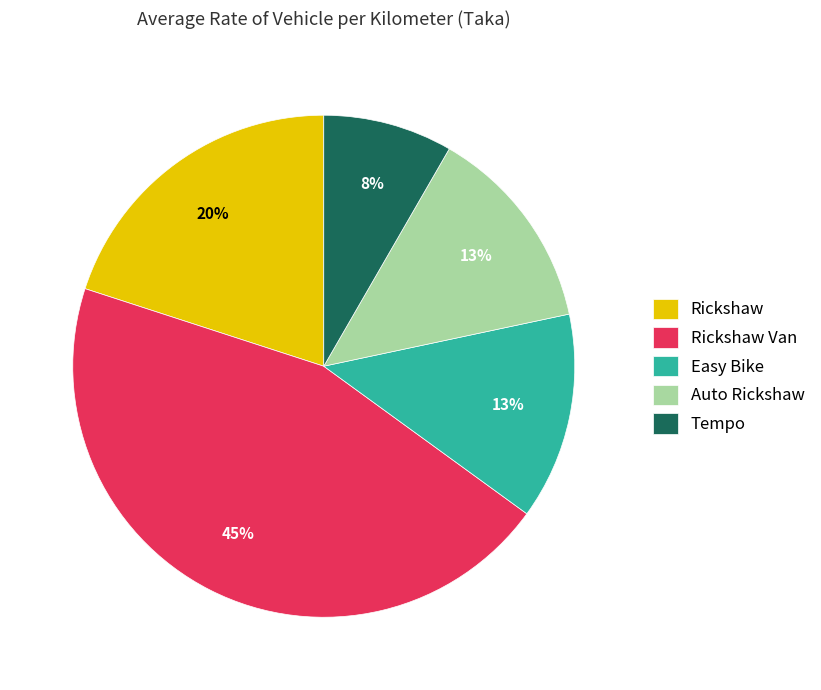

Which category has the biggest portion of the pie?

Rickshaw Van